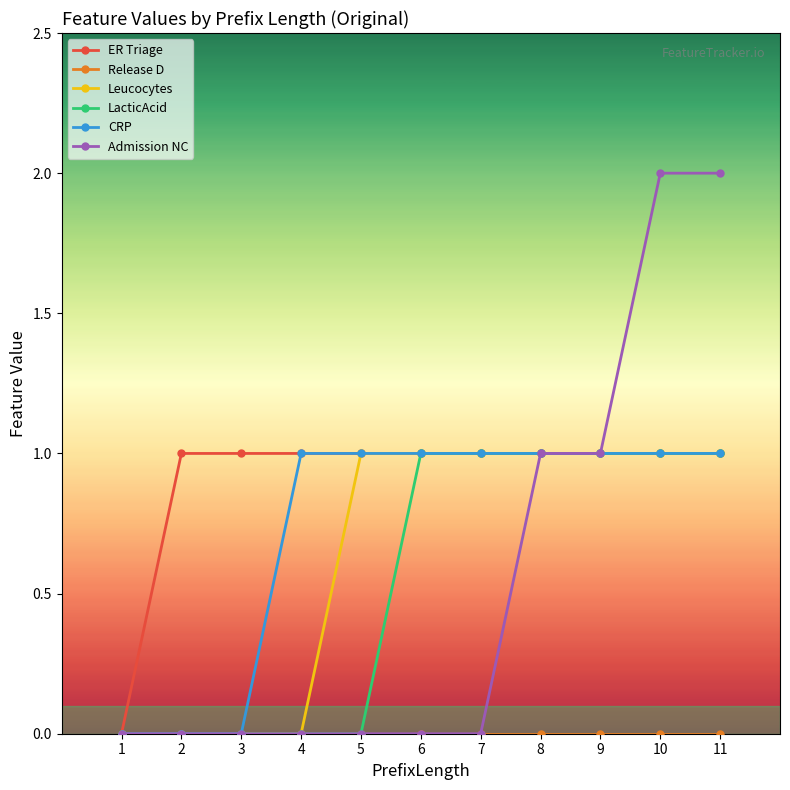

Which series has the largest total across all categories?

ER Triage